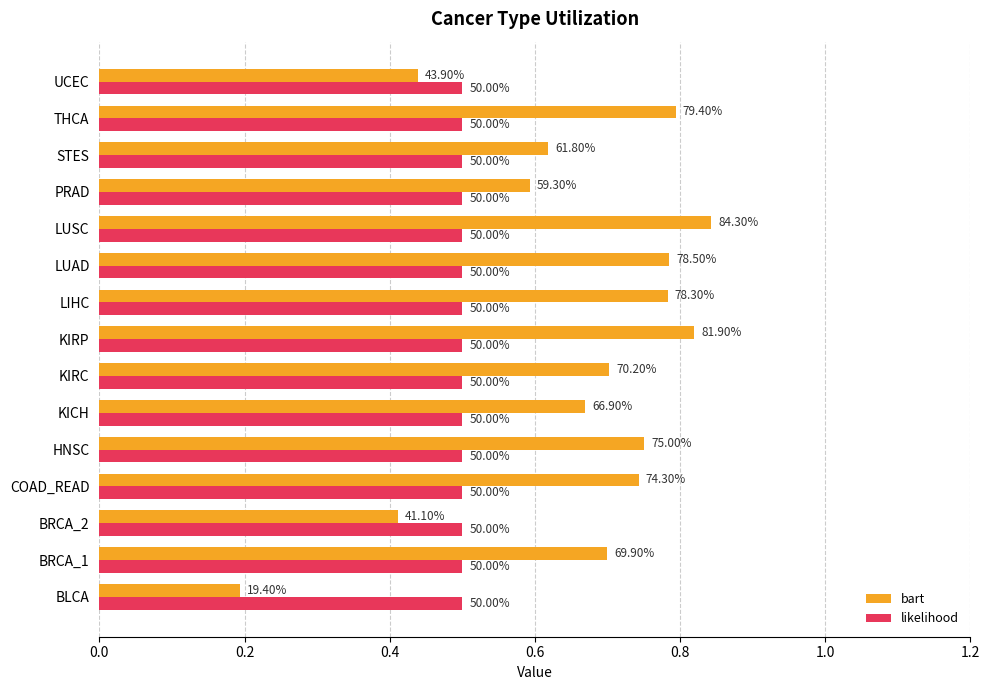

What are all the series names shown in the legend?

bart, likelihood